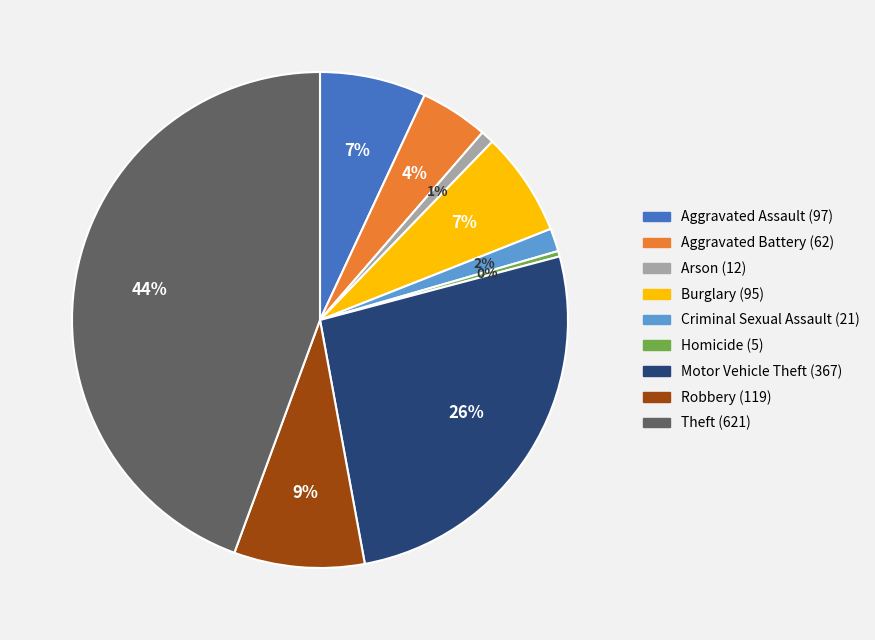

How many segments does this pie chart have?

9